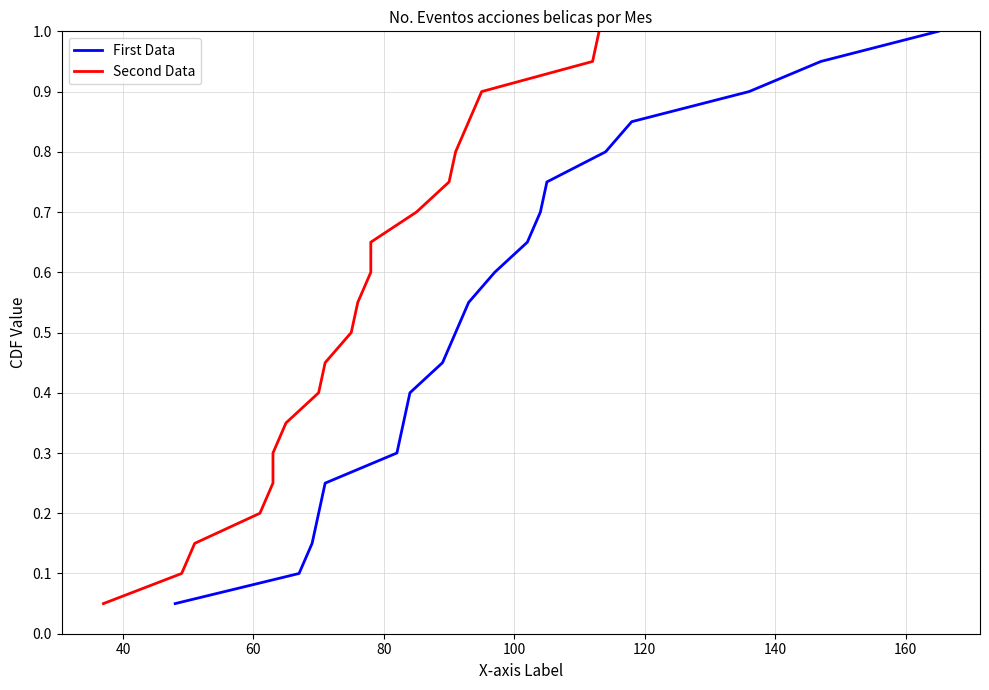

What is the highest value of the First Data series?

1.0